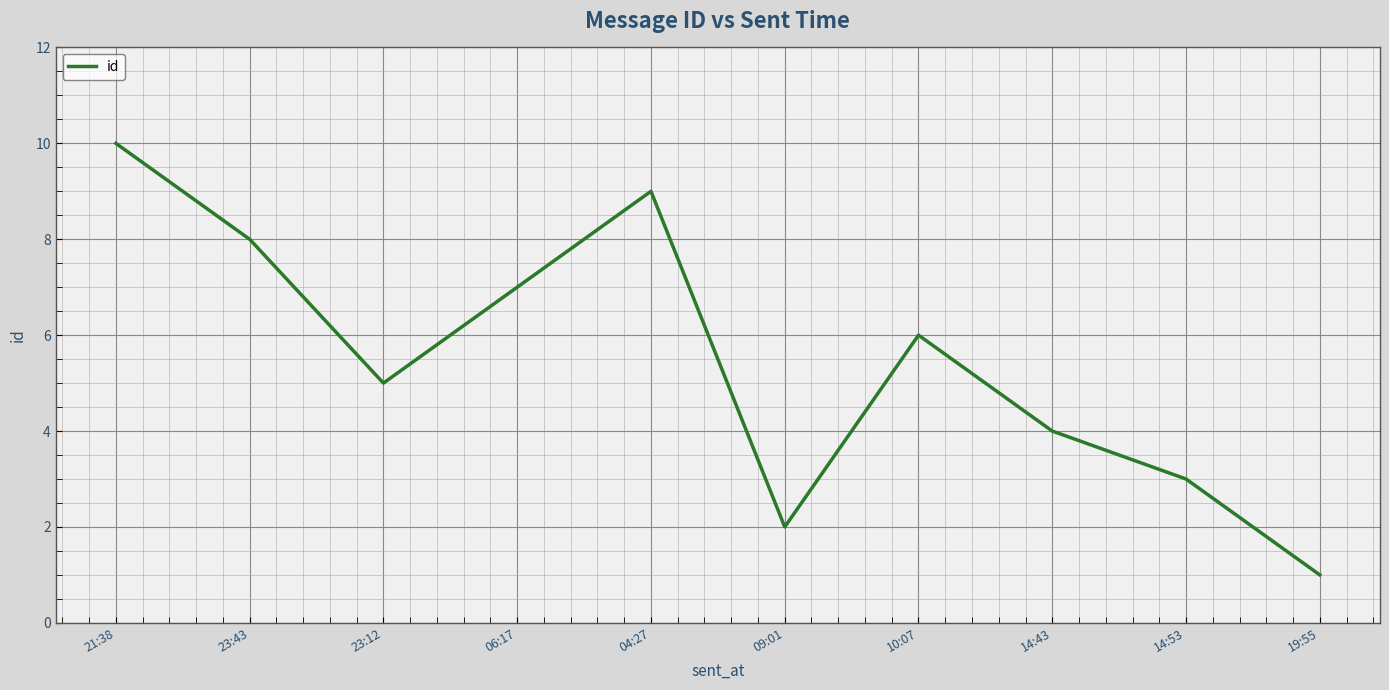

Between 10:07 and 14:53, which is larger?

10:07